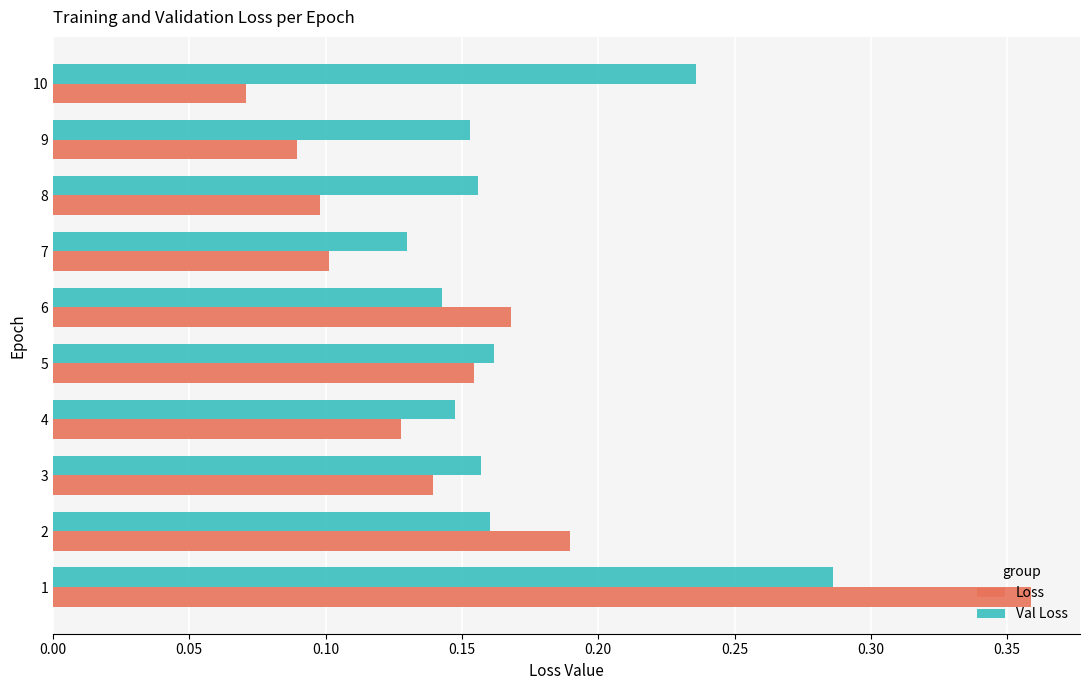

The value of Loss at 10 is 0.1. True or false?

True